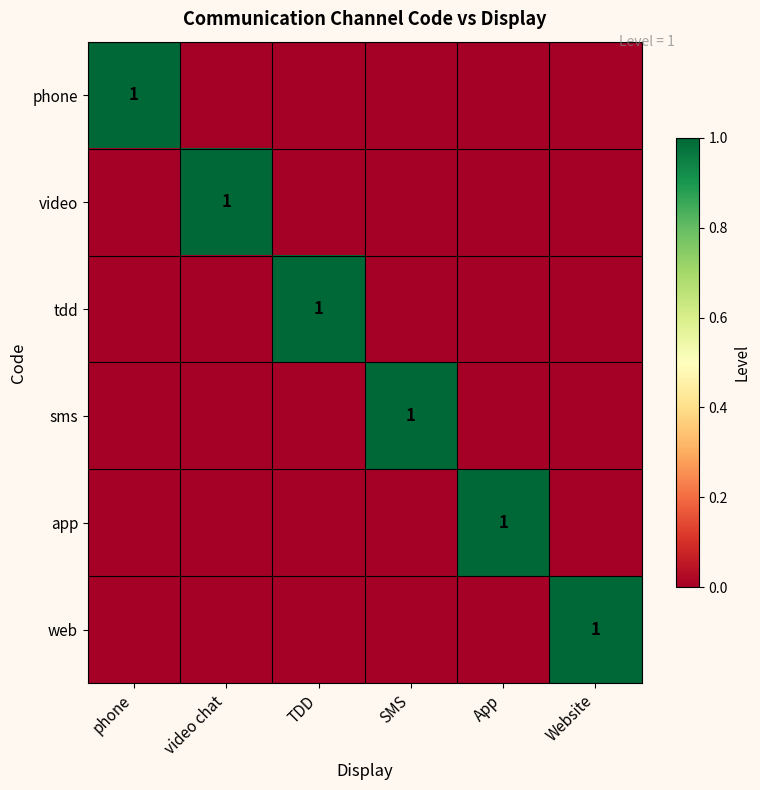

How many series are shown in this chart?

6